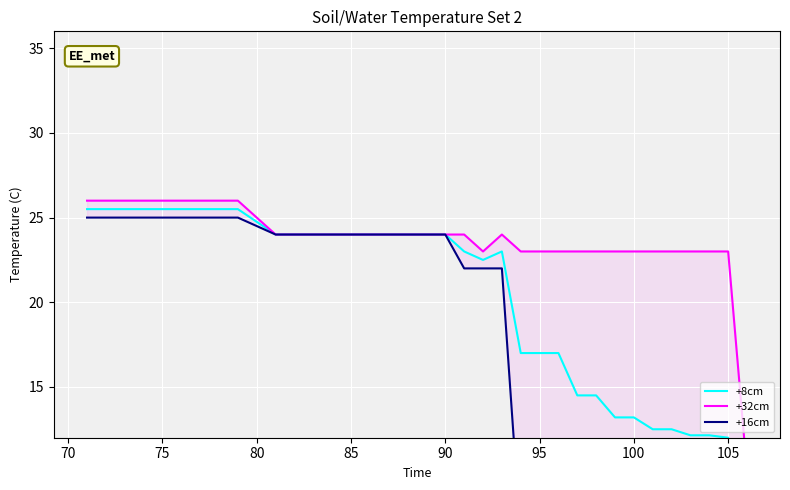

Reading right to left, what are all the values shown in this chart?

+8cm: 8.0	12.0	12.1	12.1	12.5	12.5	13.2	13.2	14.5	14.5	17.0	17.0	17.0	23.0	22.5	23.0	24.0	24.0	24.0	24.0	24.0	24.0	24.0	24.0	24.0	24.0	25.5	25.5	25.5	25.5	25.5	25.5	25.5	25.5
+32cm: 10.0	23.0	23.0	23.0	23.0	23.0	23.0	23.0	23.0	23.0	23.0	23.0	23.0	24.0	23.0	24.0	24.0	24.0	24.0	24.0	24.0	24.0	24.0	24.0	24.0	24.0	26.0	26.0	26.0	26.0	26.0	26.0	26.0	26.0
+16cm: 6.0	6.0	6.0	6.0	6.0	6.0	6.0	6.0	6.0	6.0	6.0	6.0	6.0	22.0	22.0	22.0	24.0	24.0	24.0	24.0	24.0	24.0	24.0	24.0	24.0	24.0	25.0	25.0	25.0	25.0	25.0	25.0	25.0	25.0